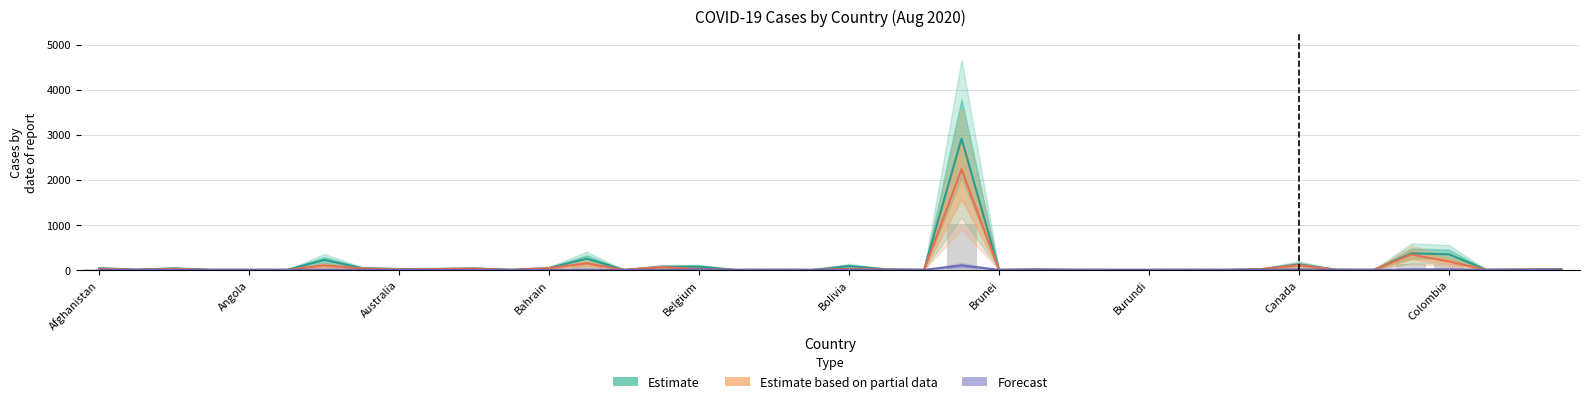

What is the label of the 21st bar from the right?

Bhutan